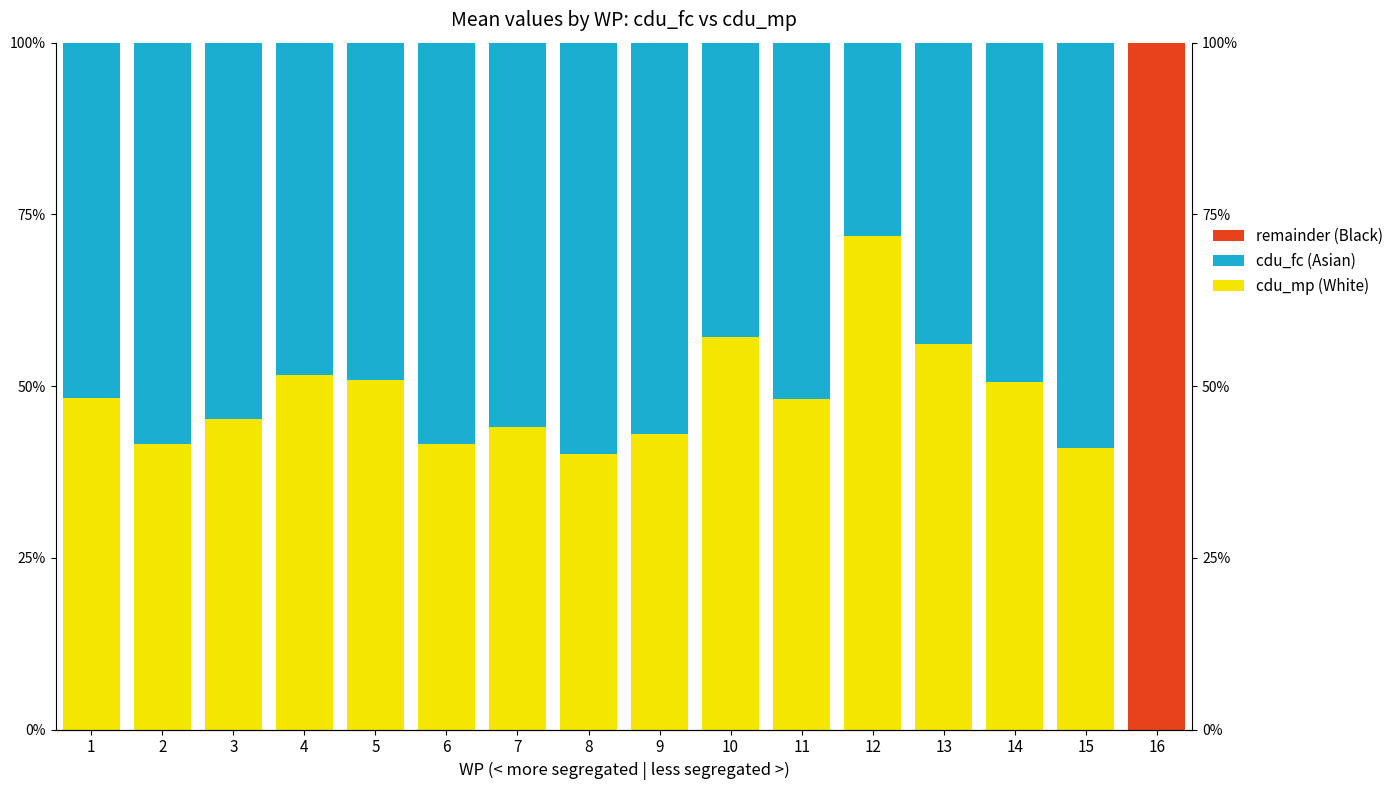

How many data points in cdu_fc are above 51?

9